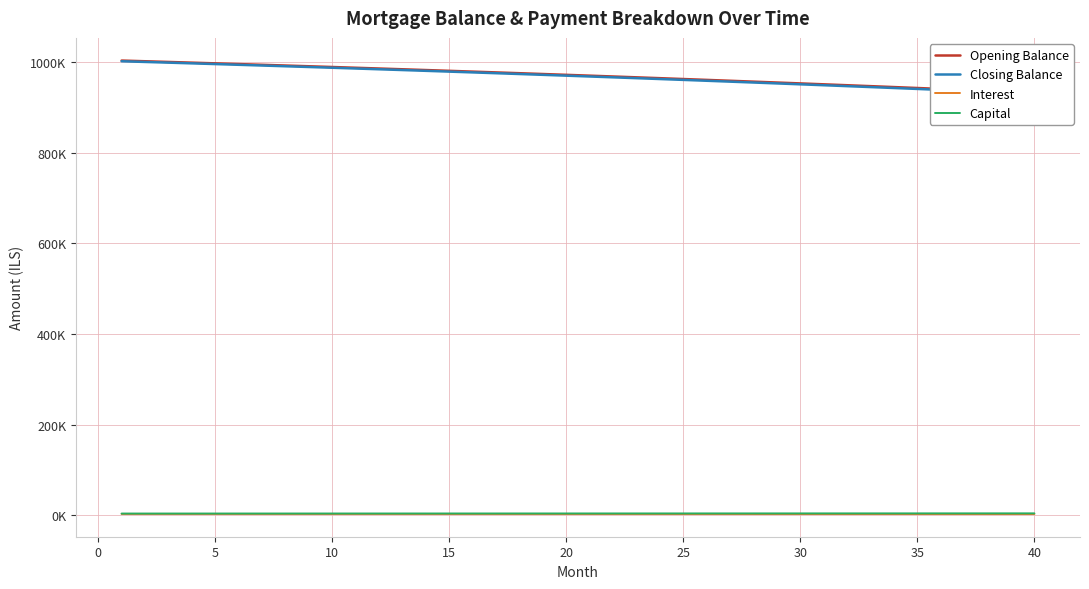

Is this an area chart (filled region under the line)?

No